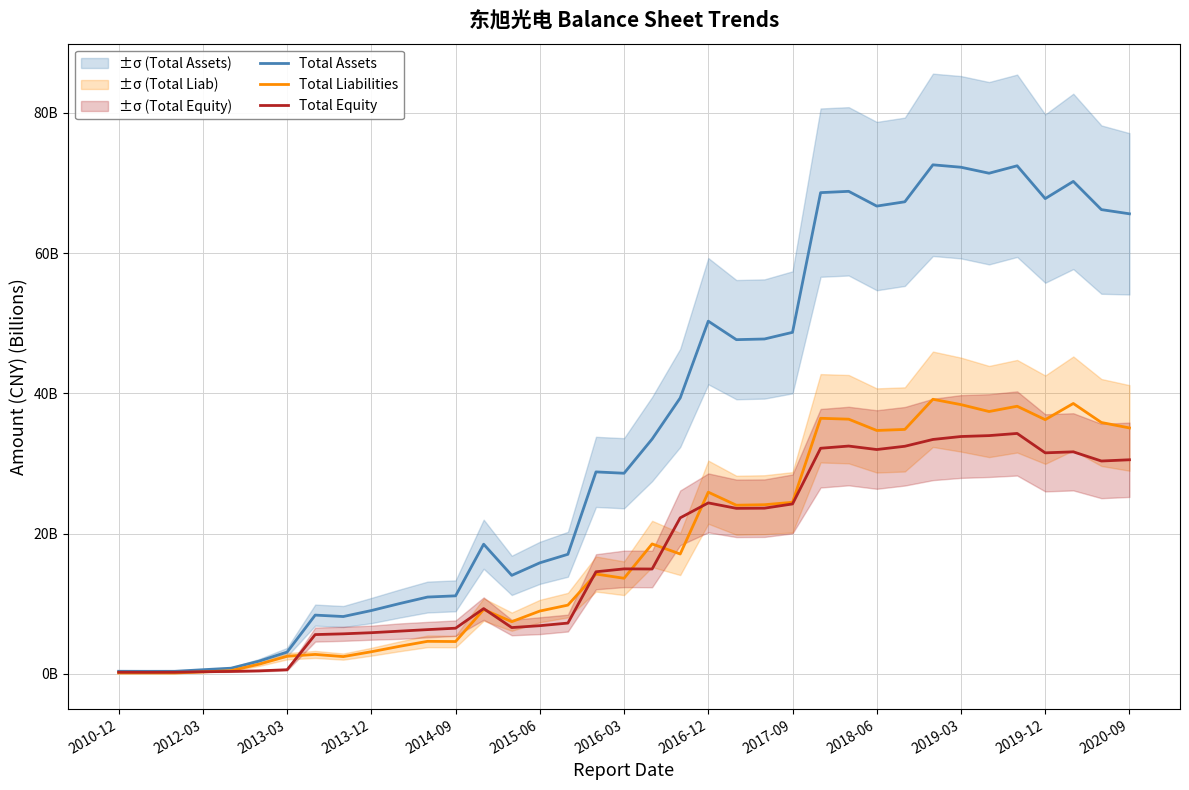

True or false: Total Equity and Total Assets intersect in this chart.

False